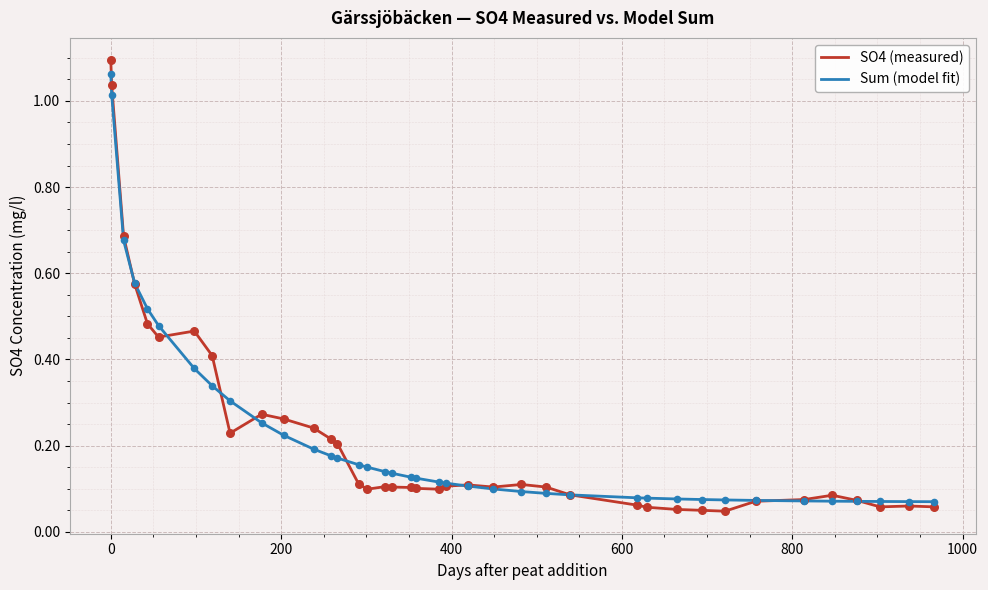

Which series has the largest range (max minus min)?

SO4 (measured)